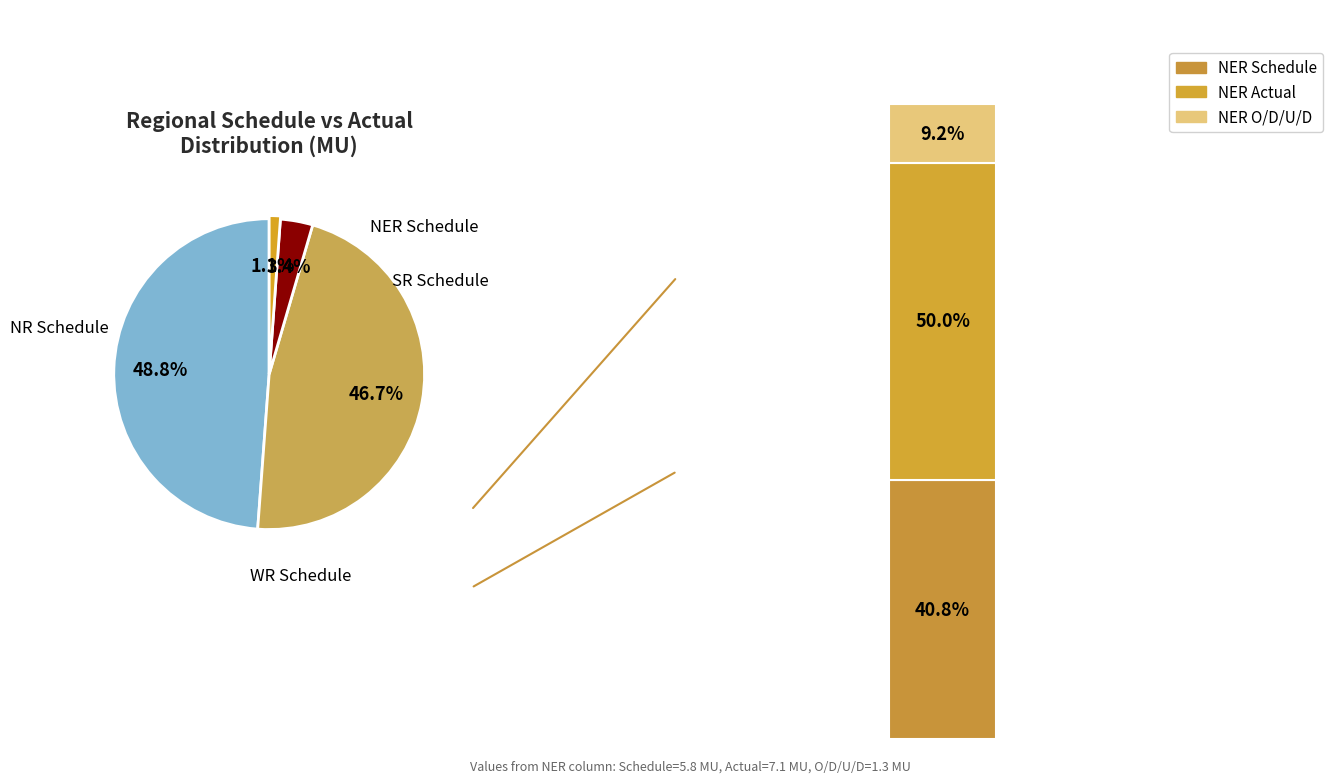

Approximately how many times larger is the value at Schedule(MU) compared to O/D/U/D(MU)?

4.5